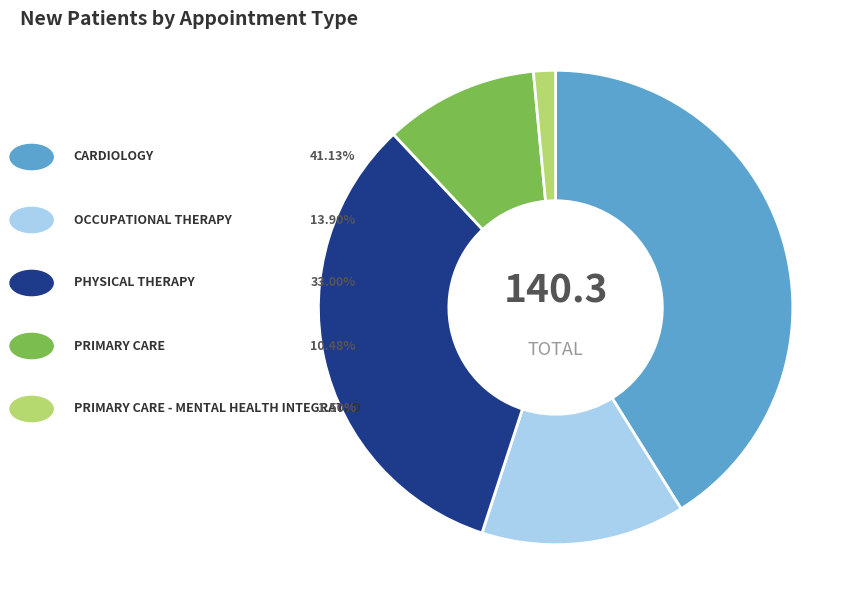

Is there a majority slice in this chart?

No